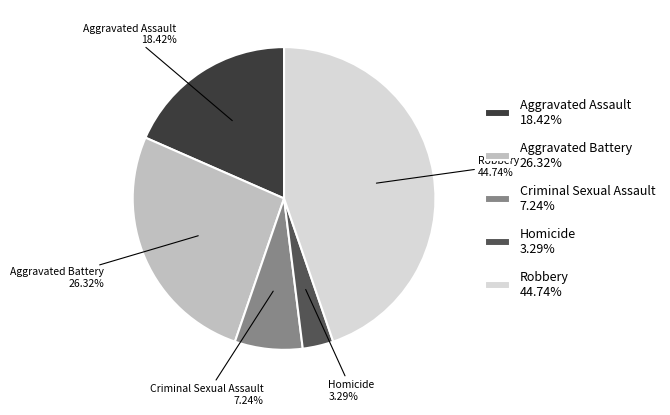

Is it true that Robbery is 56% of the pie?

False